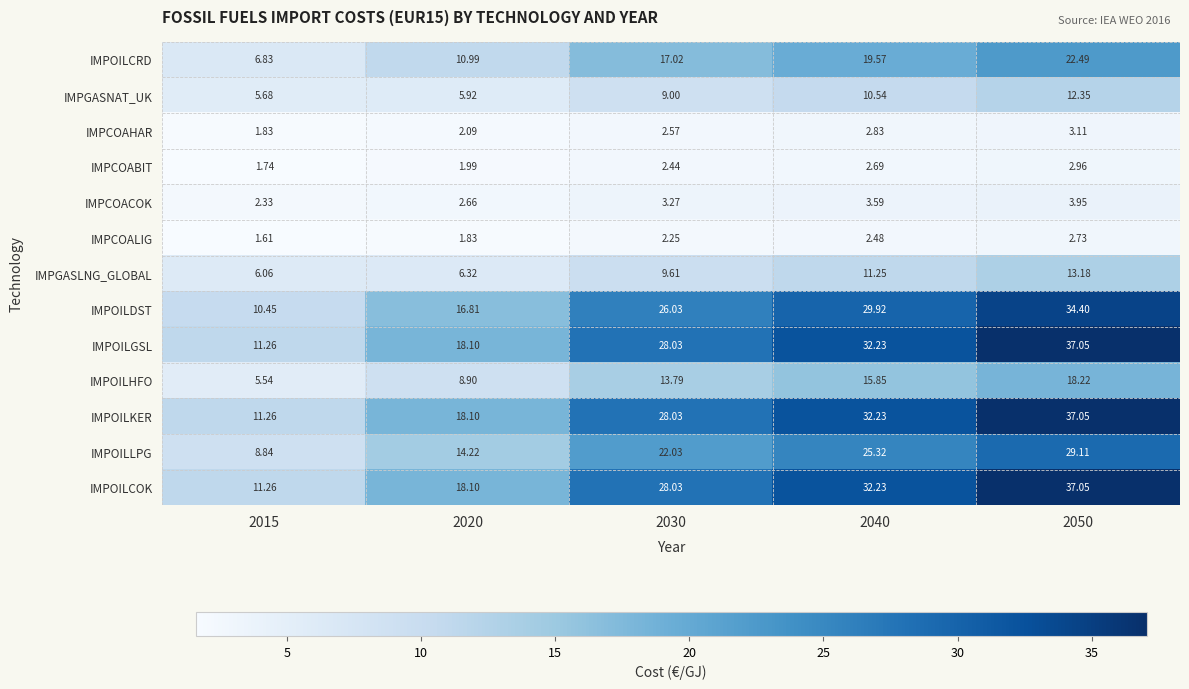

Between 2015 and 2020, which is larger?

2020